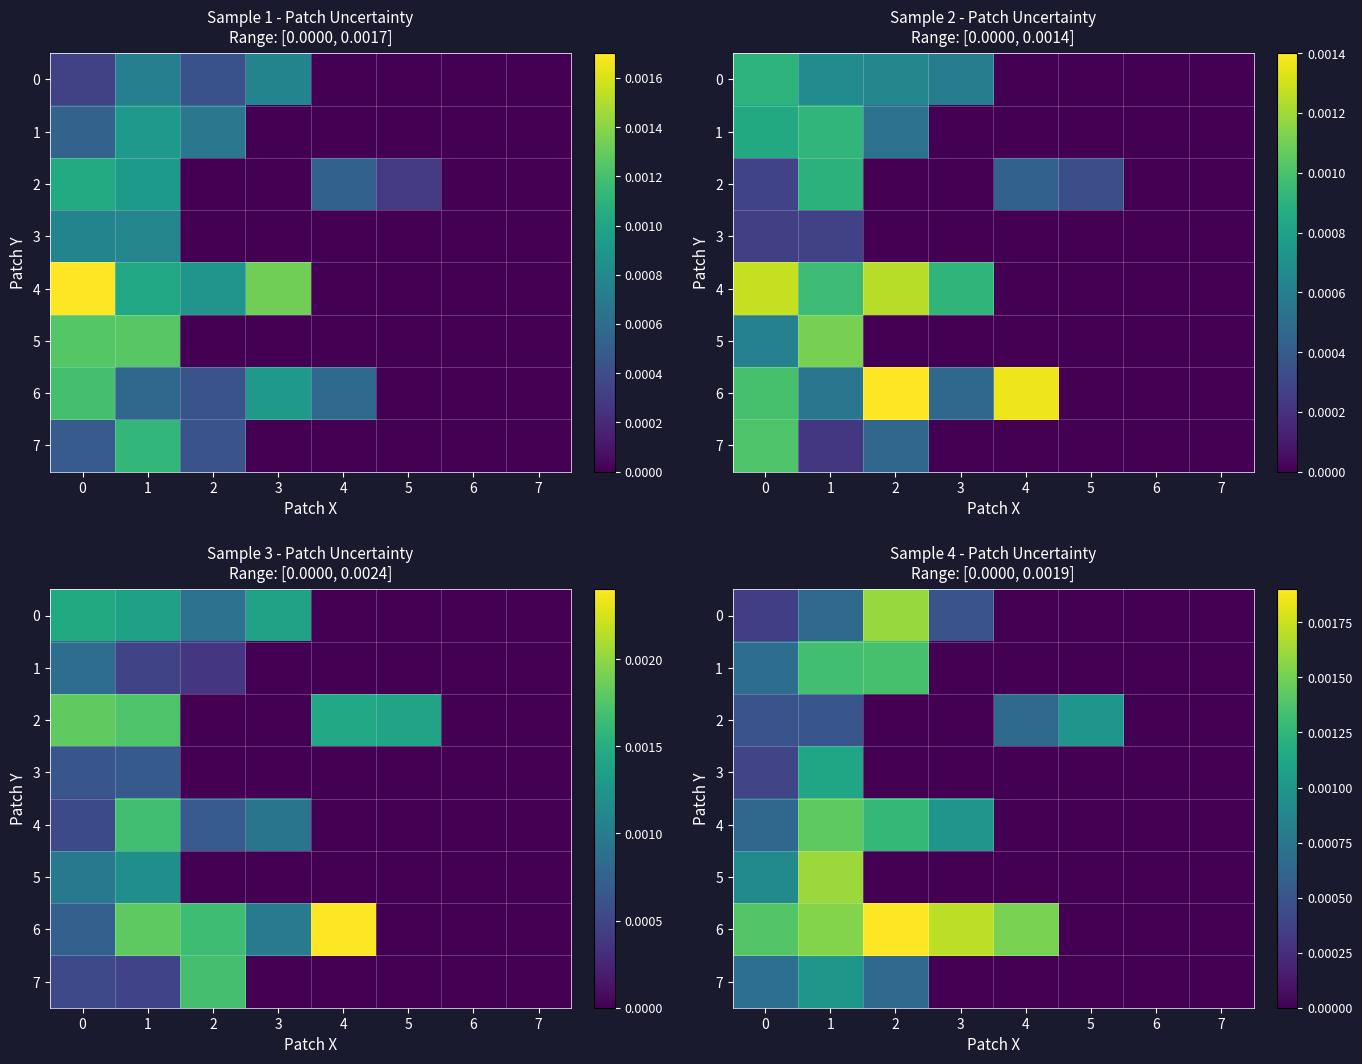

How many data points does each series have?

8